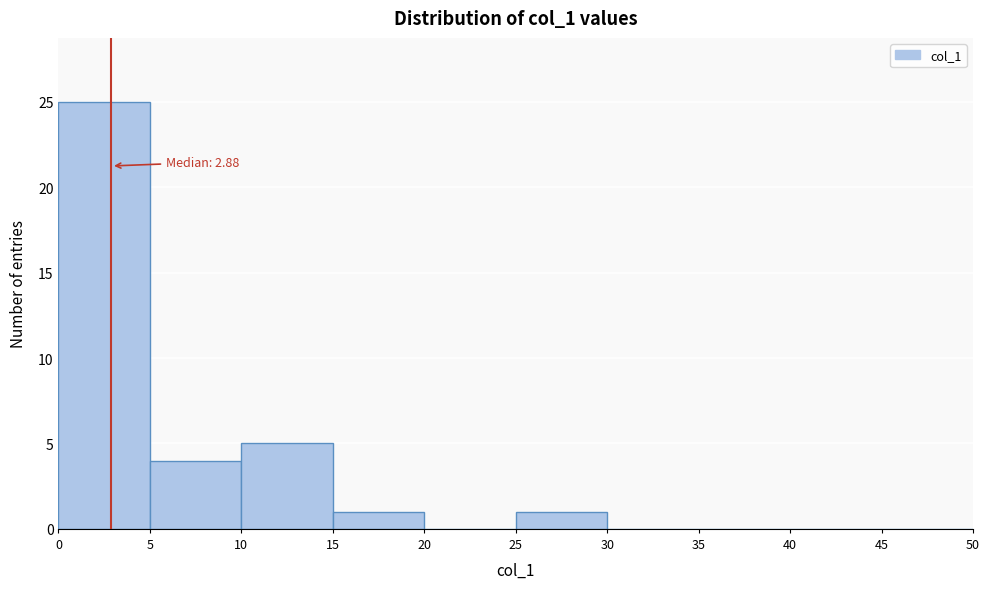

Over which range of the x-axis is the bar tallest?

0 to 5